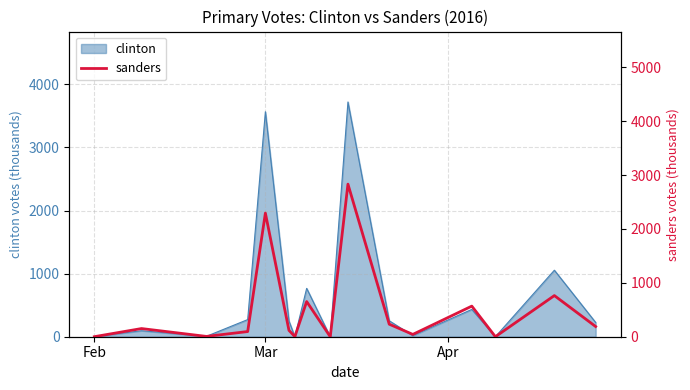

The clinton series shows 3565.7 at Mar. True or false?

True